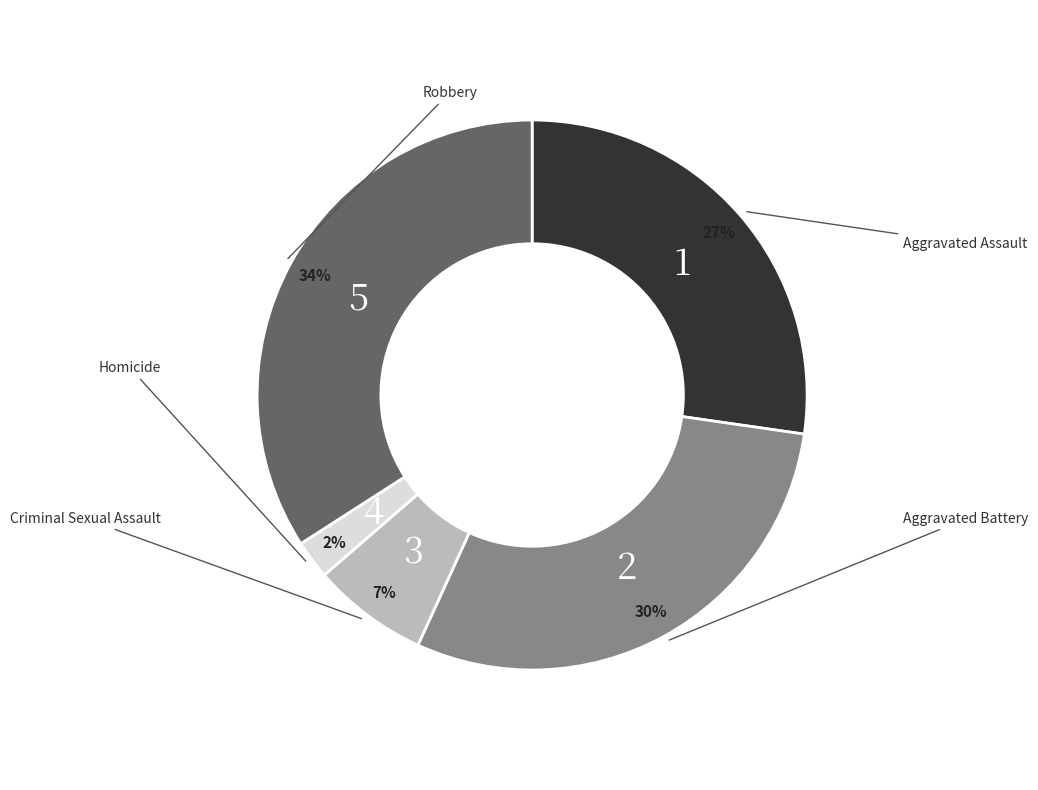

To the nearest percent, what is the difference between the largest and smallest slice percentages?

32%